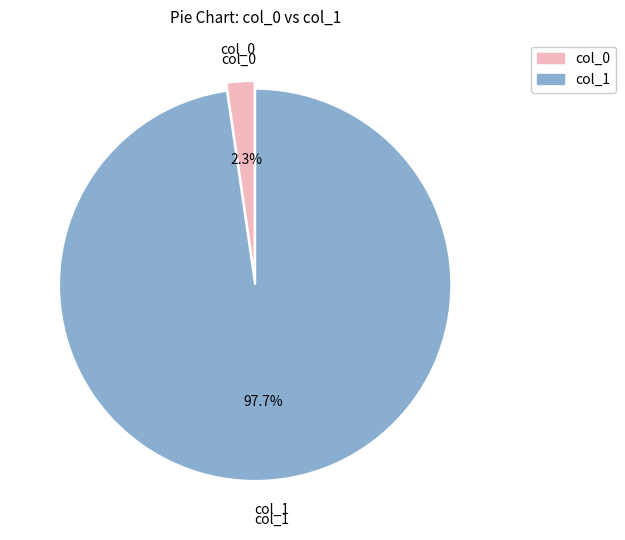

How many slices are in this pie chart?

2